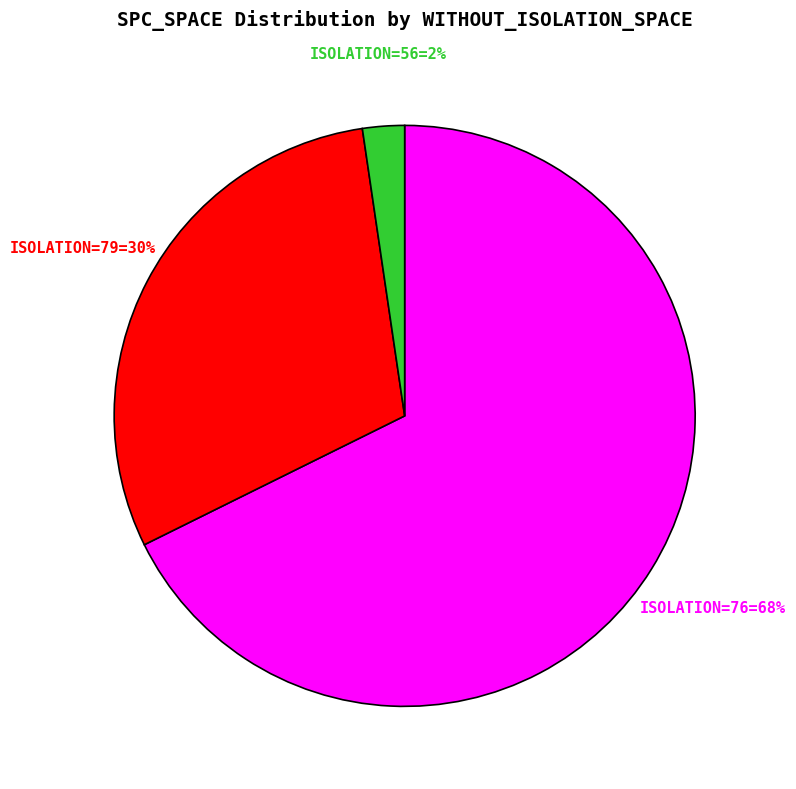

To the nearest percent, what is the average slice percentage?

33%